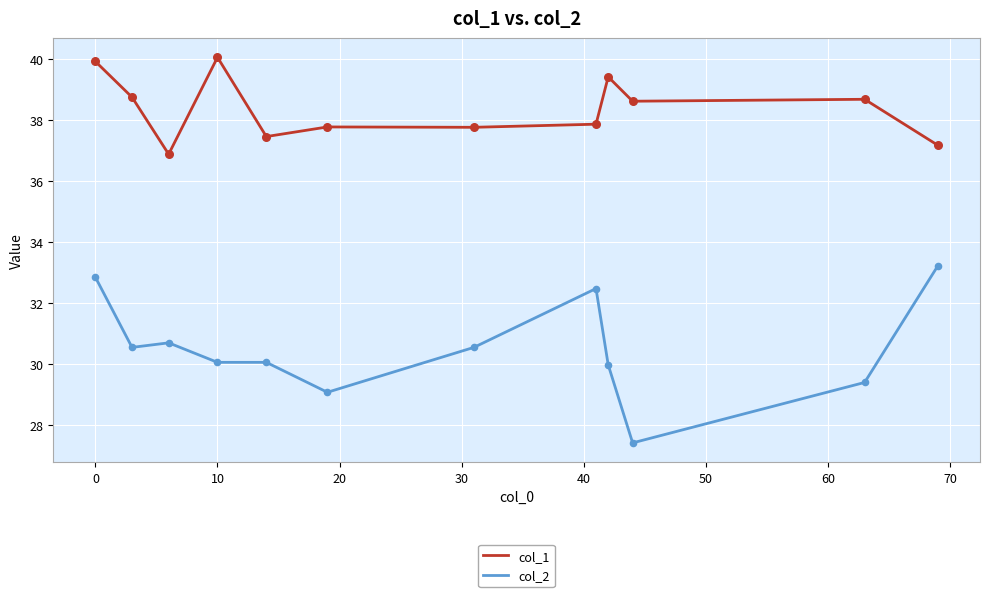

Which series has the largest total across all categories?

col_1